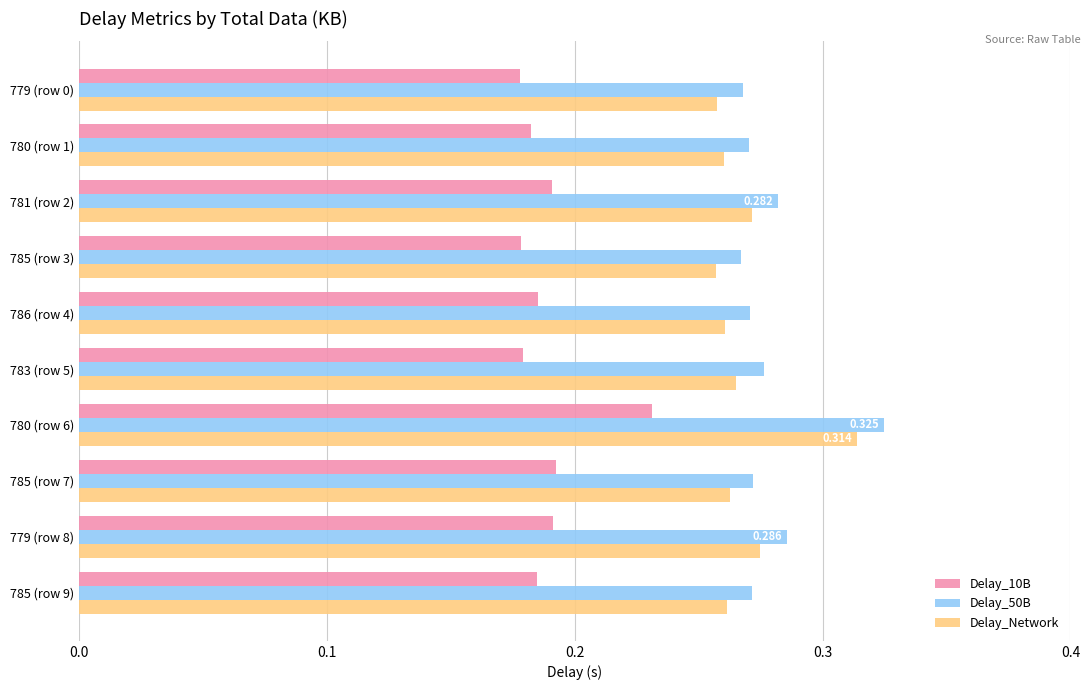

Is the value of Delay_50B at 785 (row 3) greater than the value of Delay_10B at 785 (row 9)?

Yes